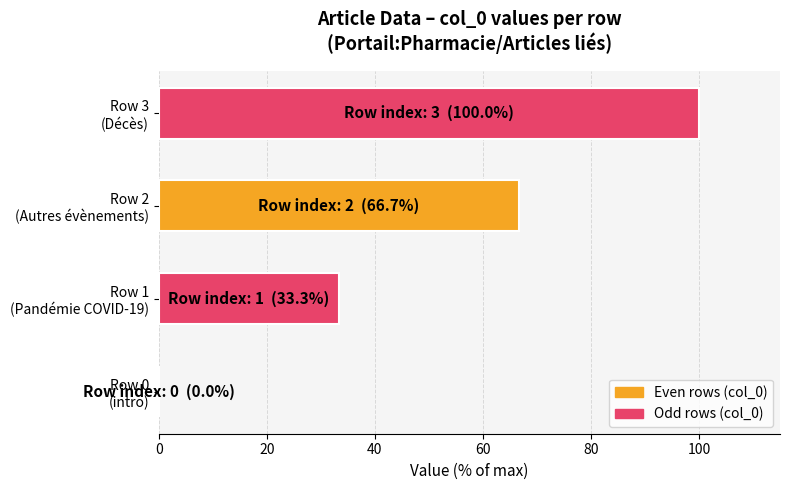

How many positive values are there?

3